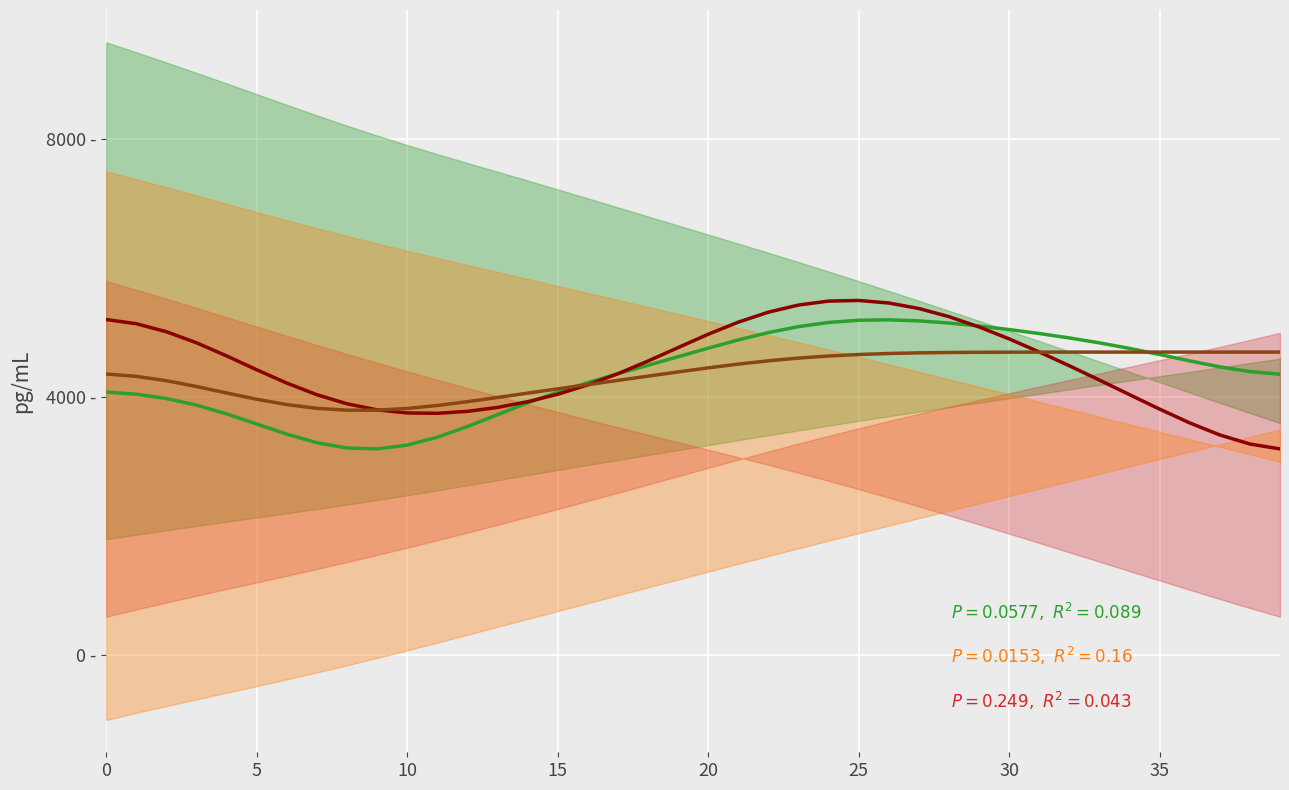

The value of polarity at 20 is 6915.1. True or false?

False